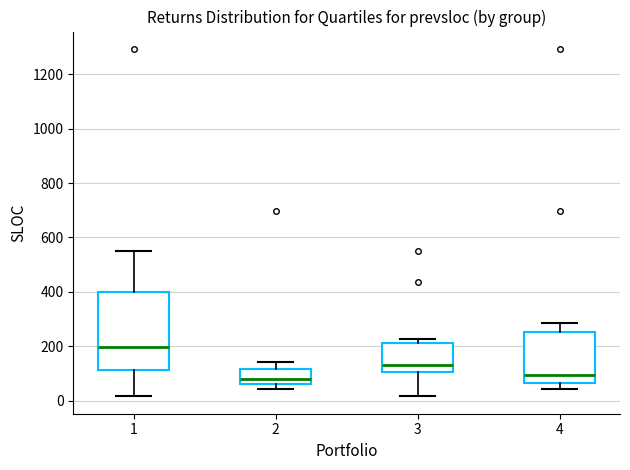

Which box's median line is the highest?

1